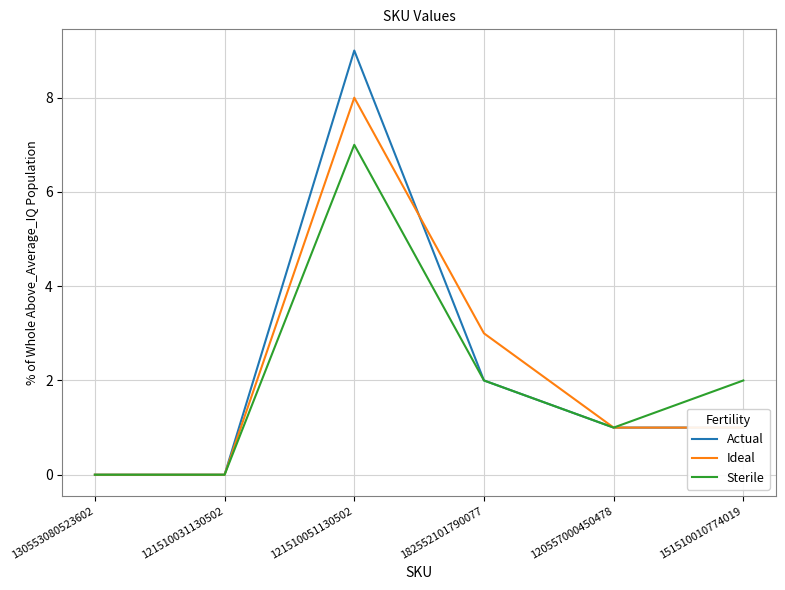

How many categories are shown in the chart?

6